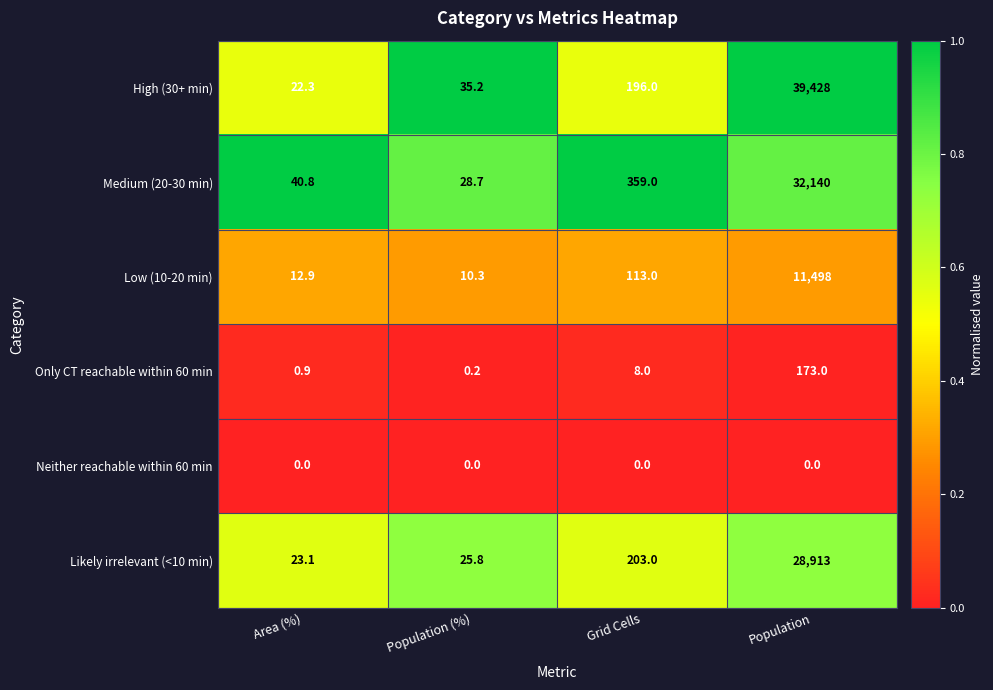

What is the minimum value for Medium (20-30 min)?

28.7